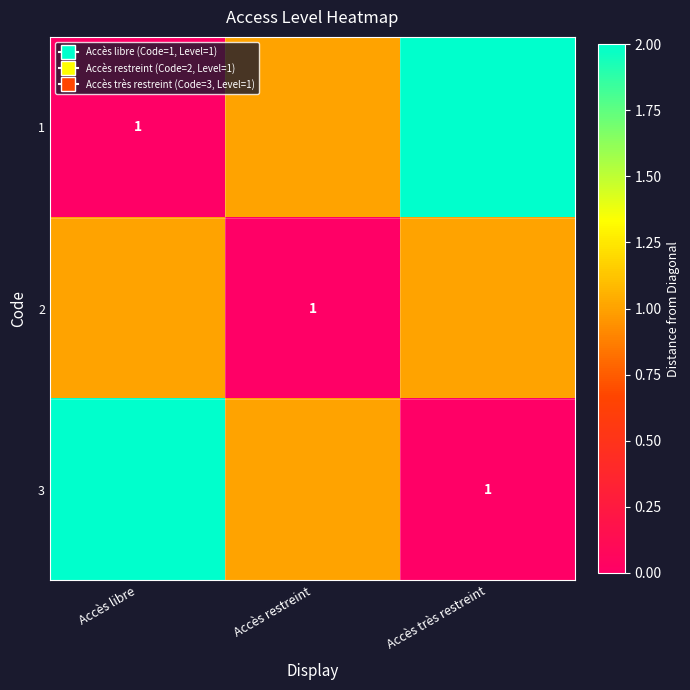

The value of 1 at Accès libre is 1. True or false?

True